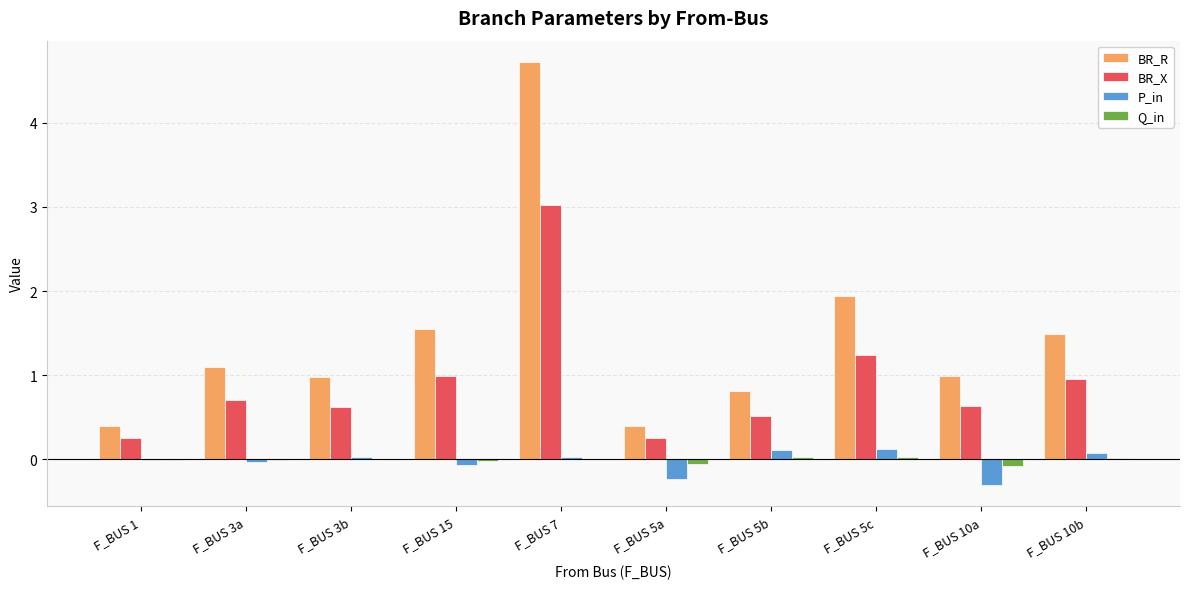

At which category is the sum across all series the highest?

F_BUS 7